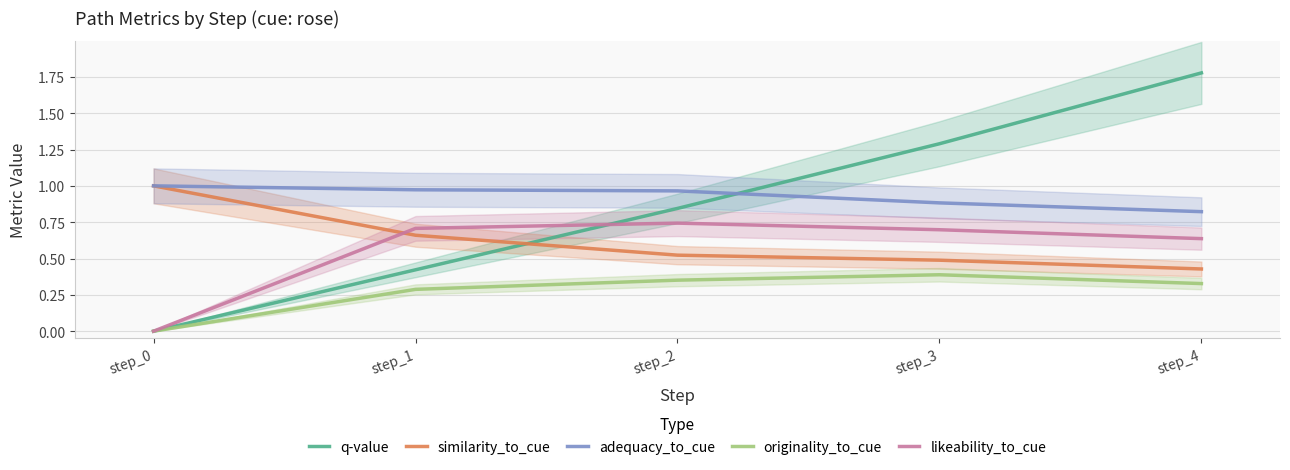

True or false: originality_to_cue and similarity_to_cue cross at least once.

False